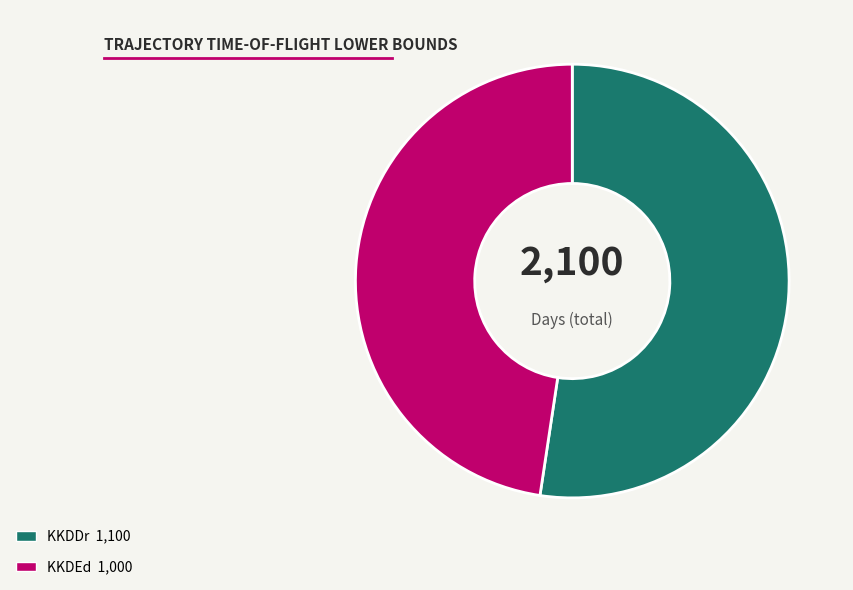

How many slices are in this pie chart?

2